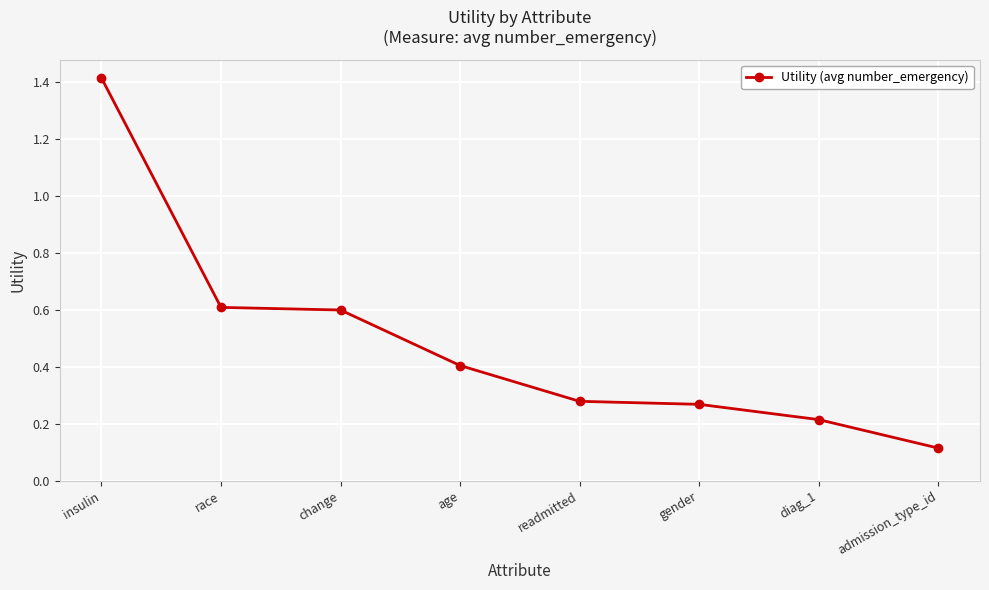

The chart shows a value of 0.3 at race. True or false?

False